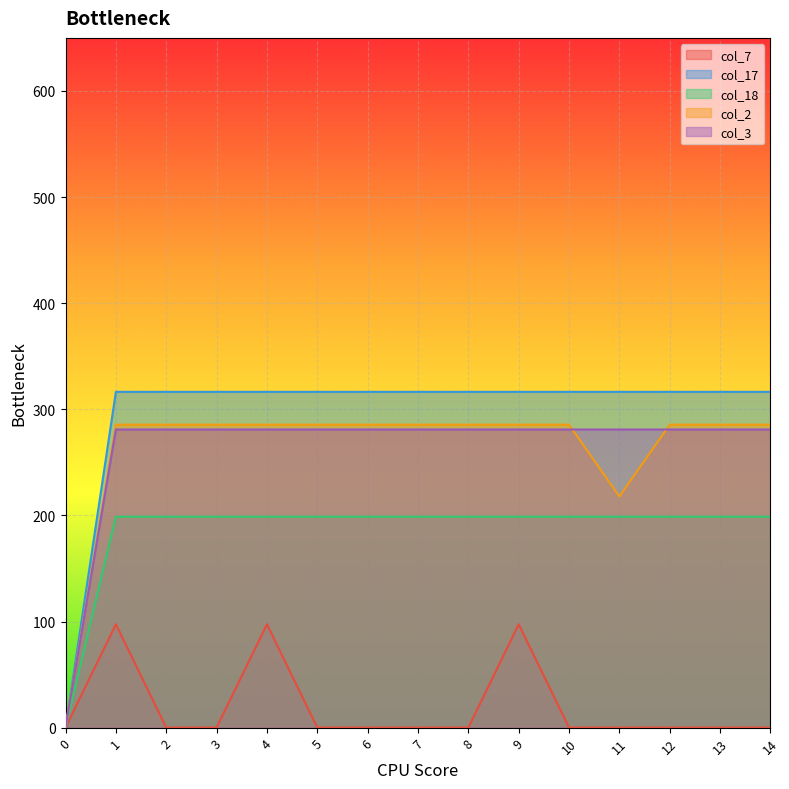

The value of col_17 at 13 is 316.5. True or false?

True